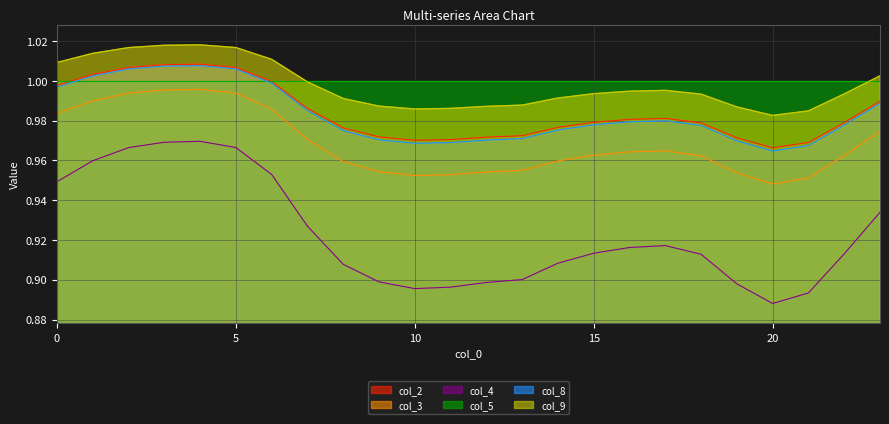

Which category has the highest value across all series?

4